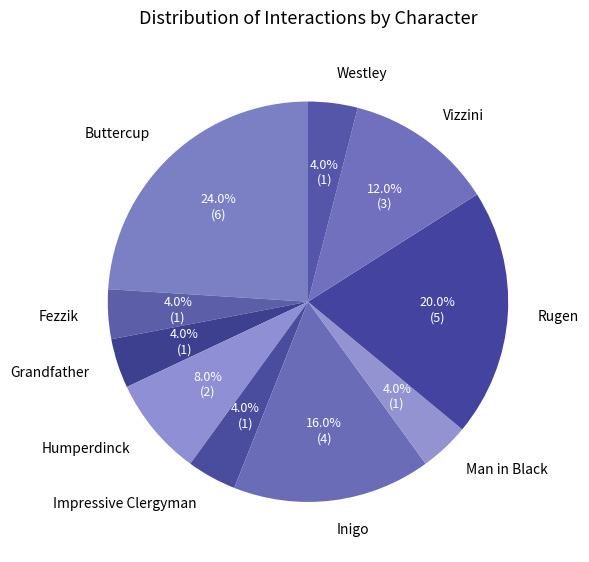

Is it true that Westley is 14% of the pie?

False